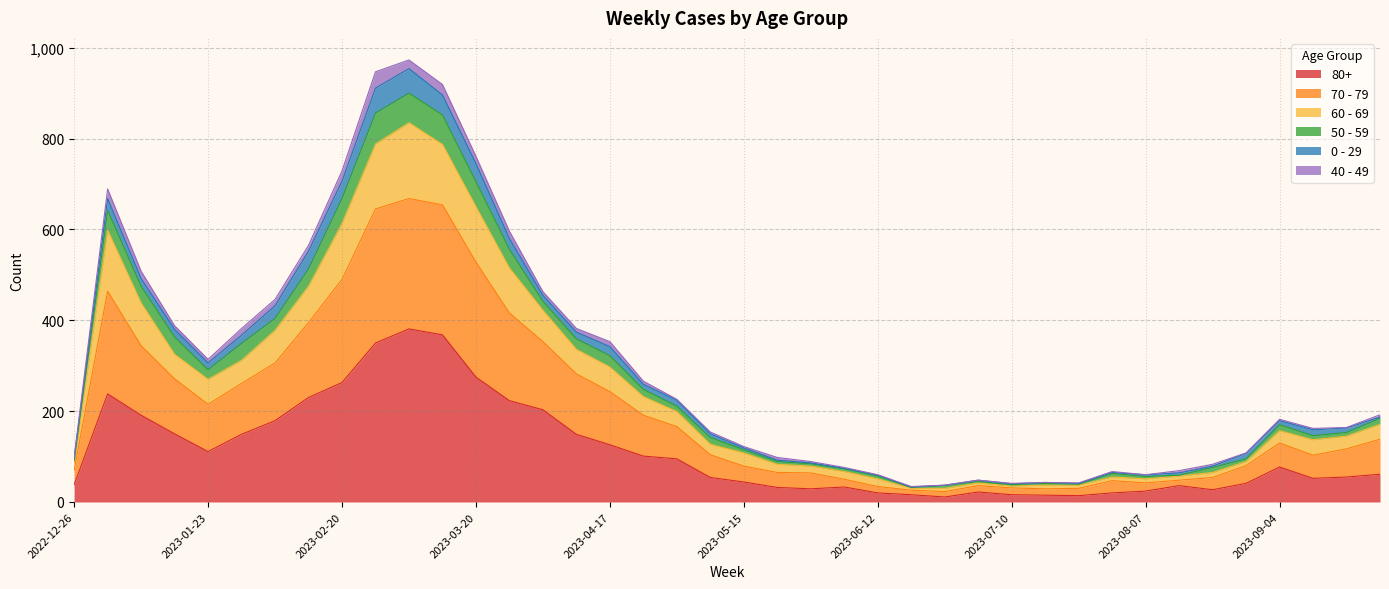

Rank the categories by 50 - 59 value from highest to lowest.

2023-03-06, 2023-02-27, 2023-03-13, 2023-03-20, 2023-02-20, 2023-01-02, 2023-03-27, 2023-02-13, 2023-01-09, 2023-04-03, 2023-02-06, 2023-01-16, 2023-01-30, 2023-04-10, 2023-04-17, 2023-01-23, 2023-04-24, 2023-05-01, 2023-09-25, 2023-09-04, 2023-09-18, 2023-09-11, 2023-05-08, 2023-05-15, 2023-08-28, 2022-12-26, 2023-05-22, 2023-05-29, 2023-08-21, 2023-06-05, 2023-08-14, 2023-07-31, 2023-06-12, 2023-08-07, 2023-07-03, 2023-07-17, 2023-07-24, 2023-07-10, 2023-06-26, 2023-06-19